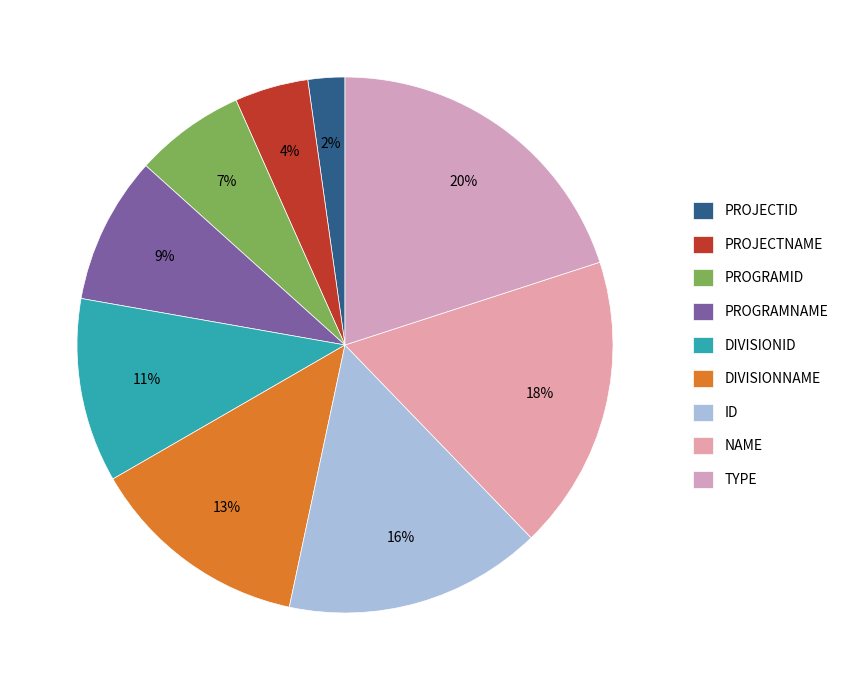

Is there a majority slice in this chart?

No